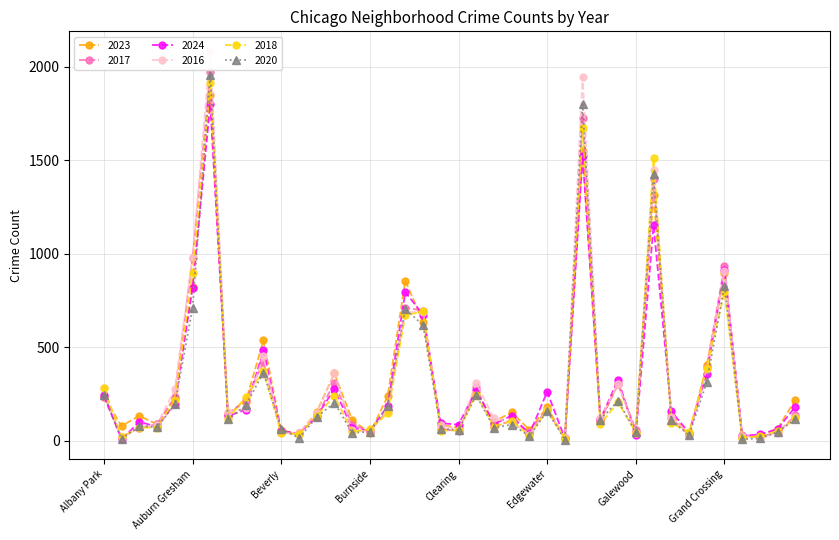

Between which two adjacent categories do 2020 and 2023 first intersect?

Albany Park and Andersonville